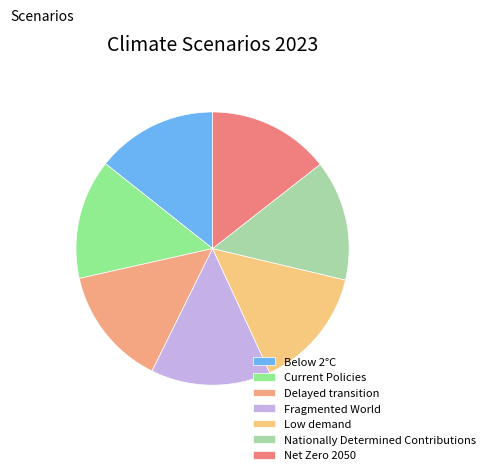

Which category has the biggest portion of the pie?

Low demand